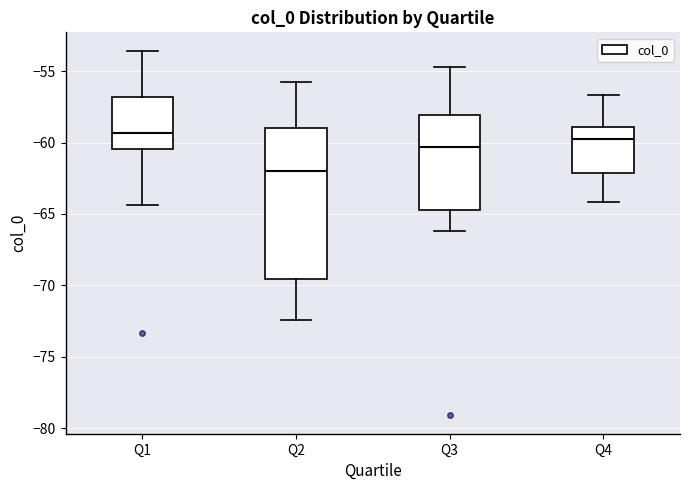

Reading left to right, transcribe this box plot: for each box, give where its median line is, the range the box spans, and where its two whiskers end, as read against the y-axis. The values are not printed on the chart, so give them approximately, as read against the axis.

Q1: median -59.5, box -60.5 to -57.0, whiskers -64.5 to -53.5
Q2: median -62.0, box -69.5 to -59.0, whiskers -72.5 to -56.0
Q3: median -60.5, box -64.5 to -58.0, whiskers -66.0 to -54.5
Q4: median -60.0, box -62.0 to -59.0, whiskers -64.0 to -56.5